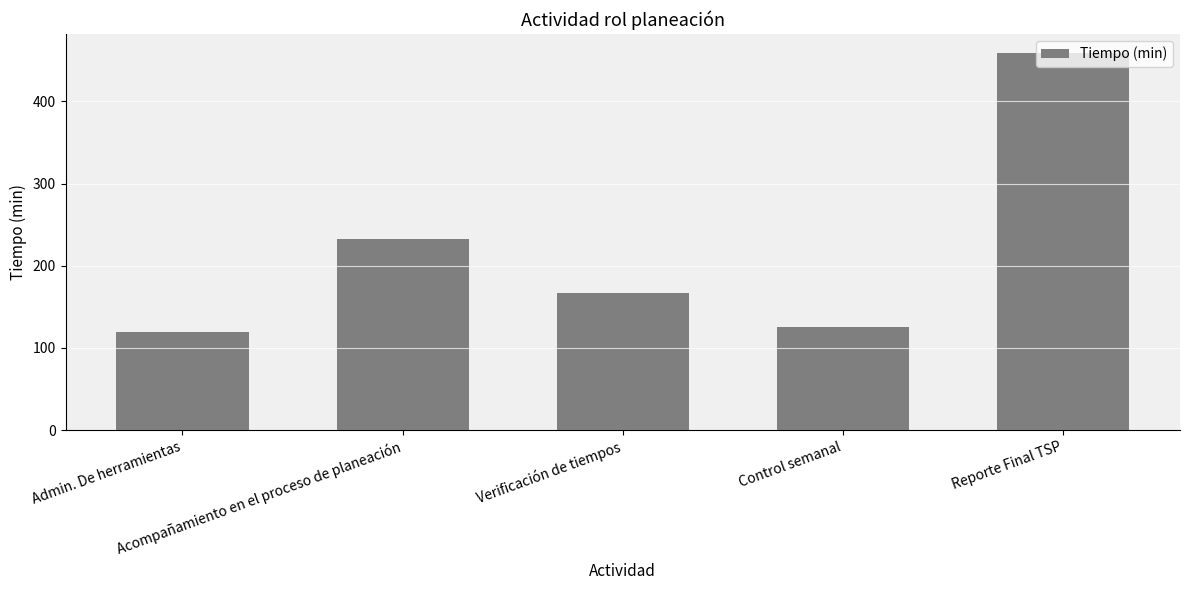

How many series are shown in this chart?

1